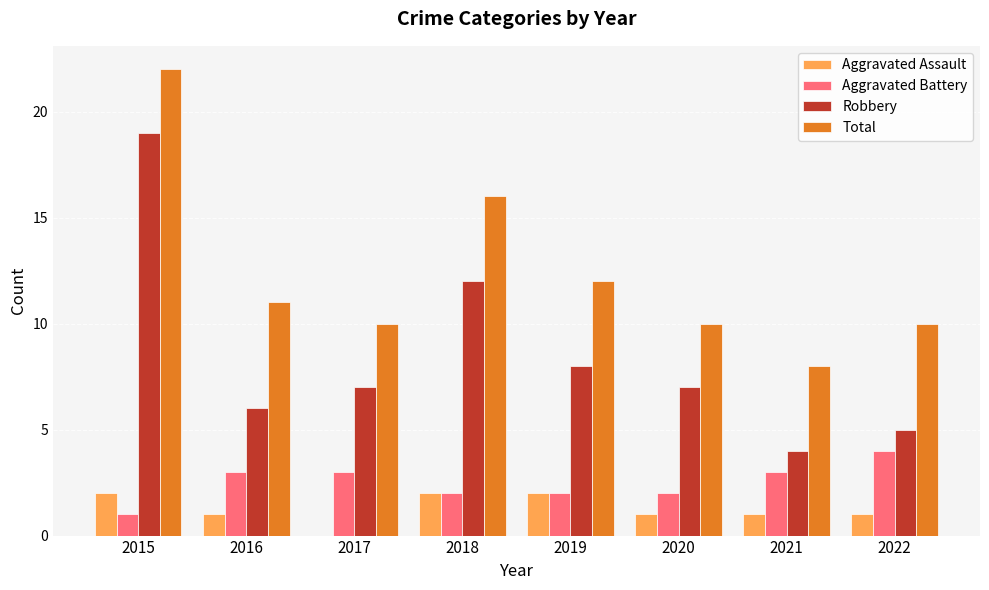

Which series has the largest range (max minus min)?

Robbery